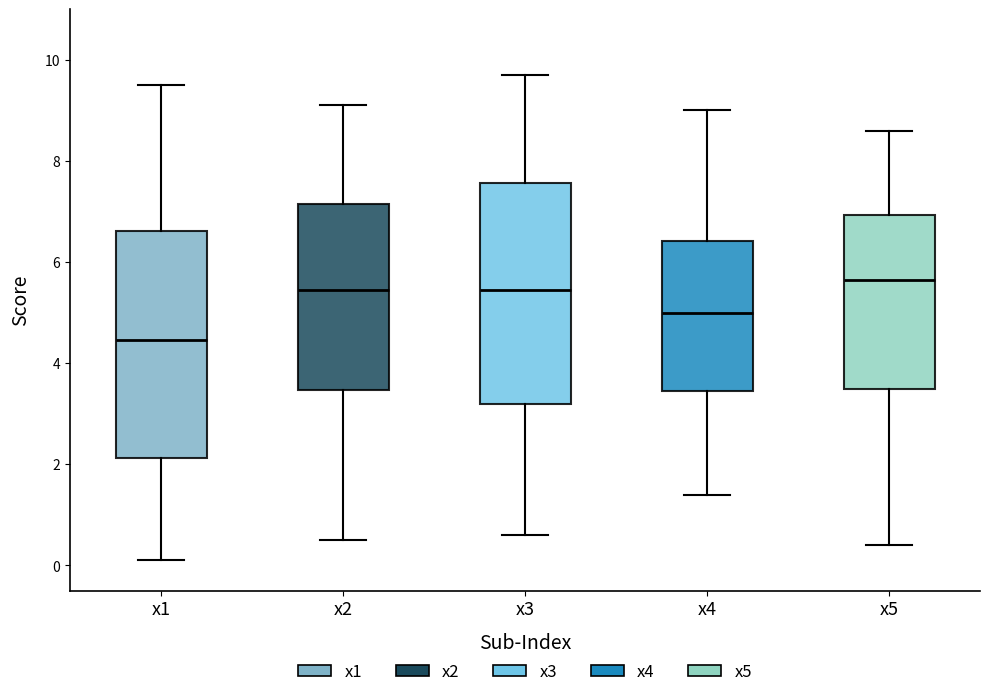

Where does the median line of the box for x1 sit on the y-axis? The values are not printed on the chart, so give them approximately, as read against the axis.

4.4